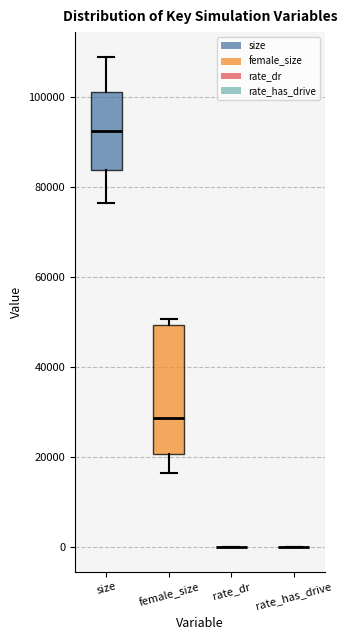

Reading left to right, transcribe this box plot: for each box, give where its median line is, the range the box spans, and where its two whiskers end, as read against the y-axis. The values are not printed on the chart, so give them approximately, as read against the axis.

size: median 92000, box 84000 to 100000, whiskers 76000 to 108000
female_size: median 28000, box 20000 to 50000, whiskers 16000 to 50000 (just above the box's upper edge)
rate_dr: box collapsed to a line at 0, whiskers 0 to 0
rate_has_drive: box collapsed to a line at 0, whiskers 0 to 0